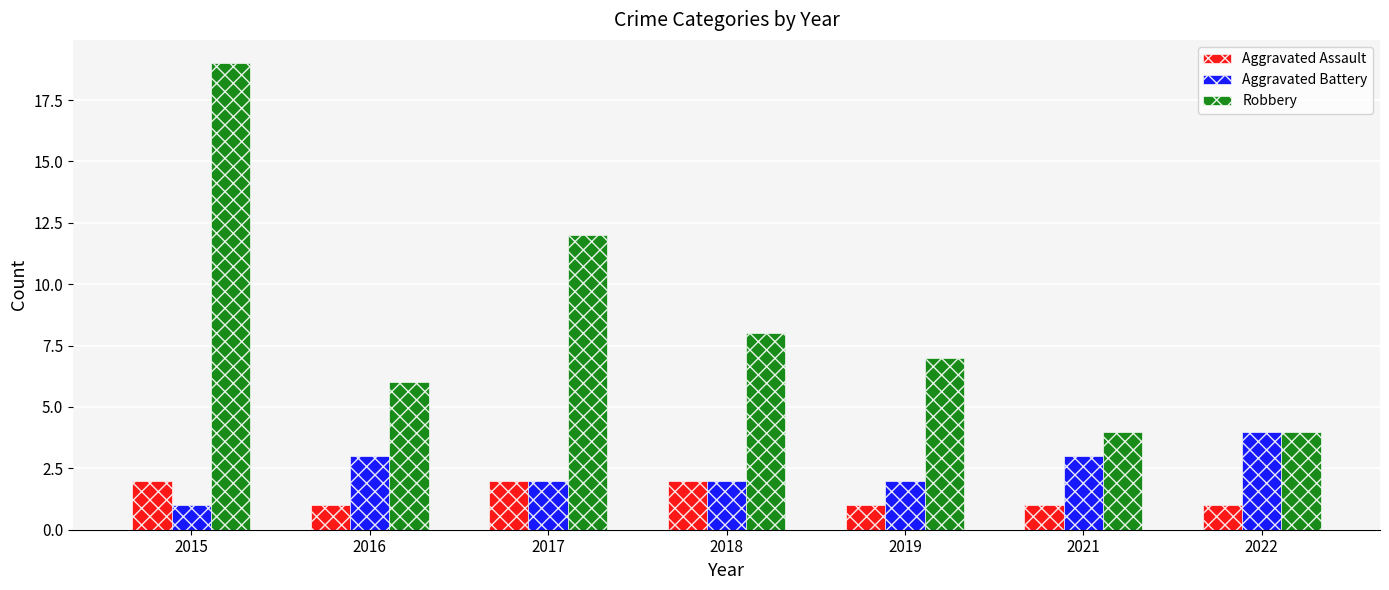

True or false: Aggravated Battery has a value of 1 at 2019.

False